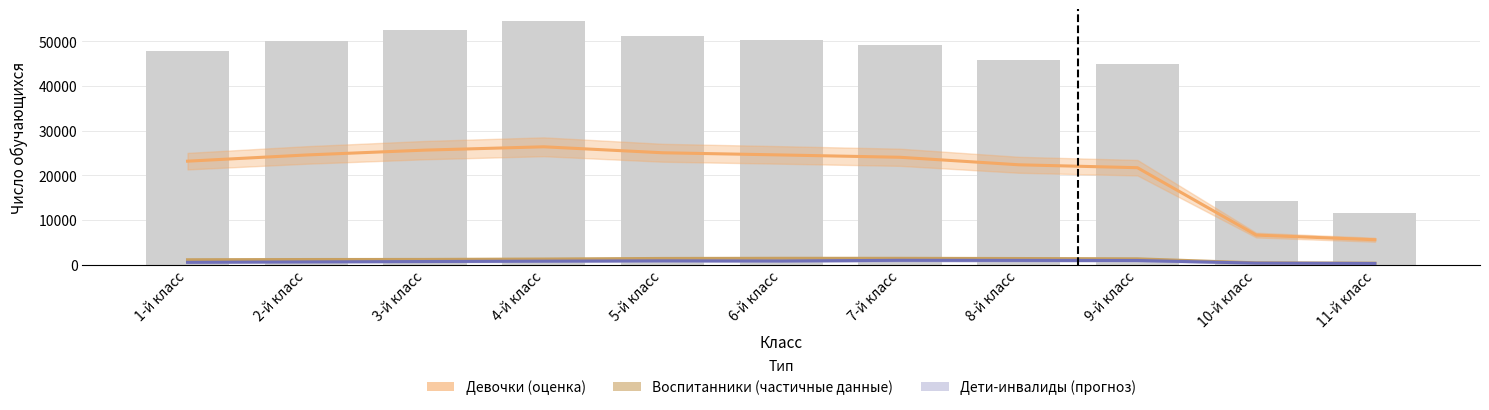

Reading left to right, list all the values displayed in this chart.

Девочки: 23152	24539	25628	26372	25036	24546	24024	22344	21689	6594	5552
Воспитанники: 1072	1123	1144	1230	1363	1399	1392	1348	1279	374	303
Дети-инвалиды: 495	588	673	755	827	794	944	926	904	313	242
Всего обучающихся: 47750	50048	52594	54478	51151	50355	49119	45819	44914	14138	11441